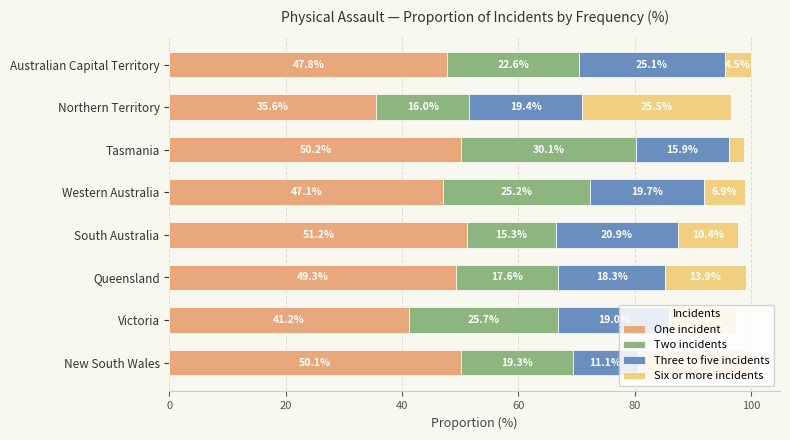

What is the difference between the second highest and second lowest values in the One incident series?

9.0